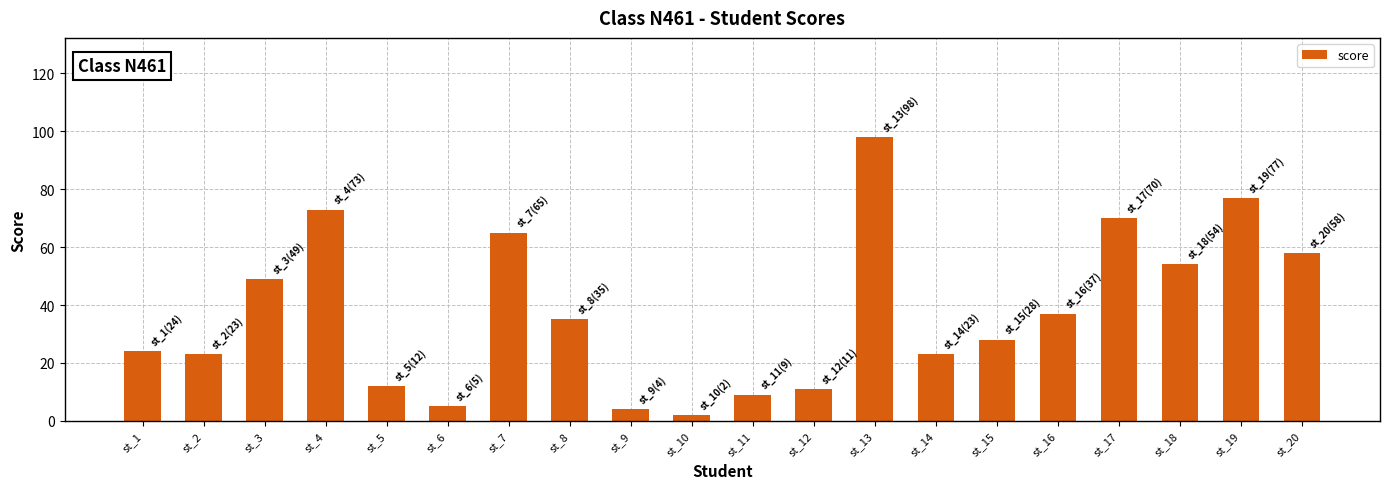

Is it true that the value at st_20 is 34?

False